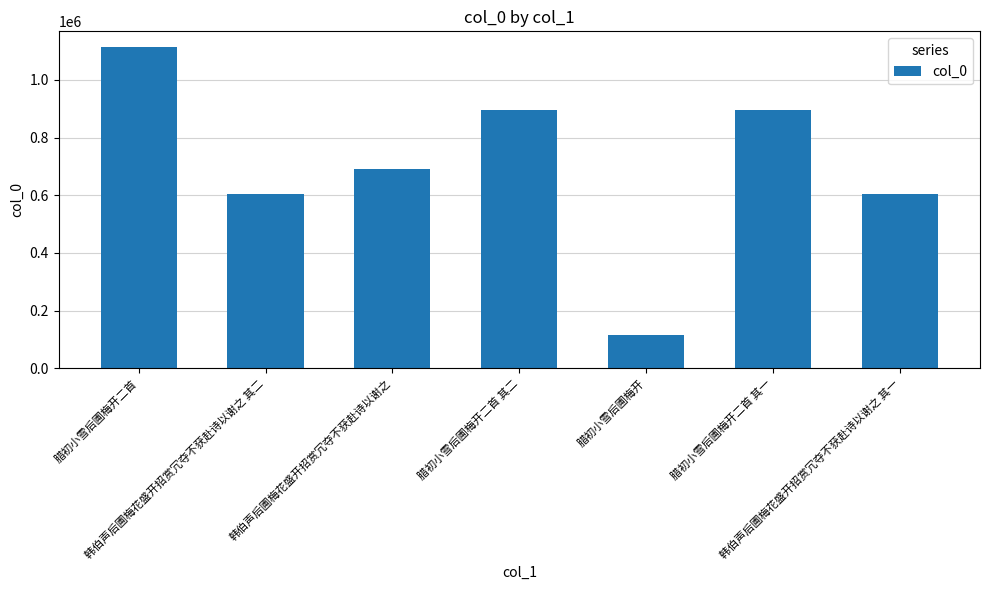

Which has a higher value, 腊初小雪后圃梅开二首 其一 or 腊初小雪后圃梅开?

腊初小雪后圃梅开二首 其一